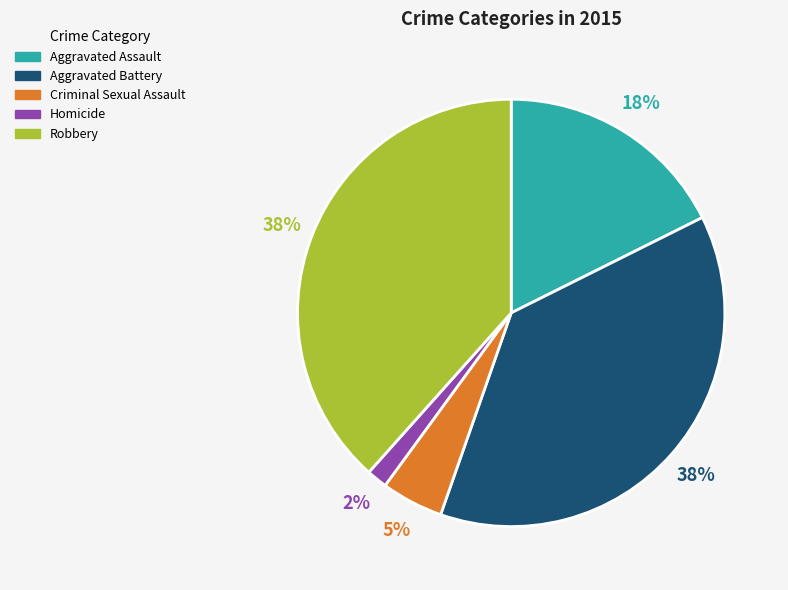

To the nearest percent, what is the average slice percentage?

20%